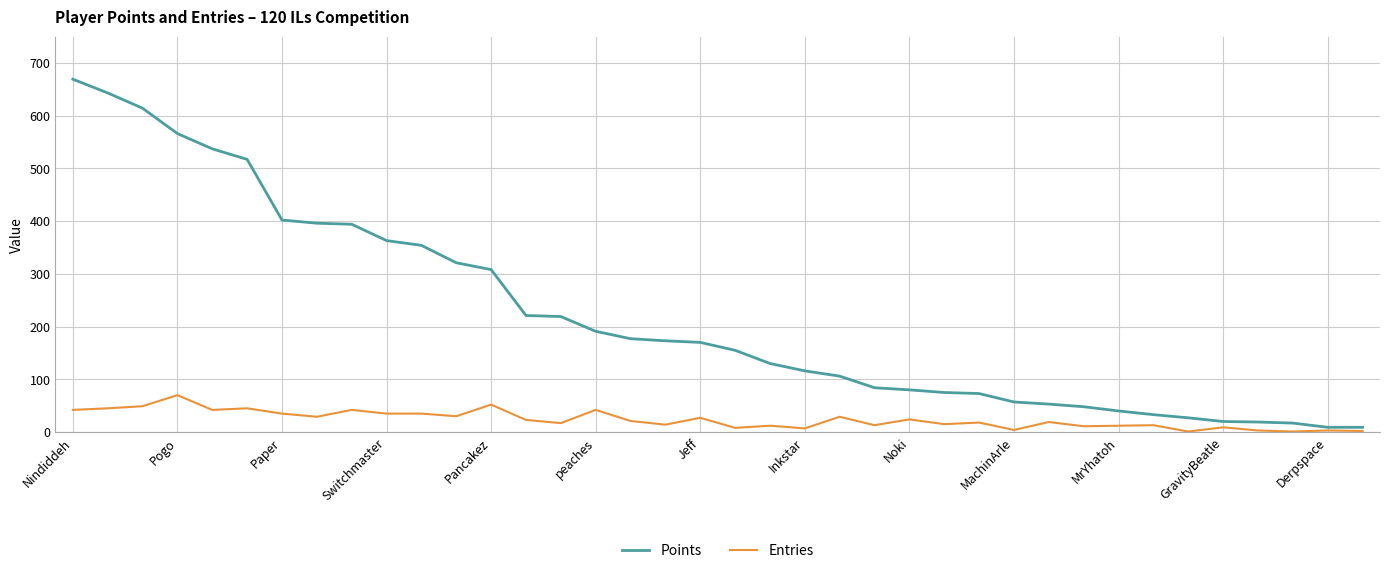

What is the greatest value displayed?

669